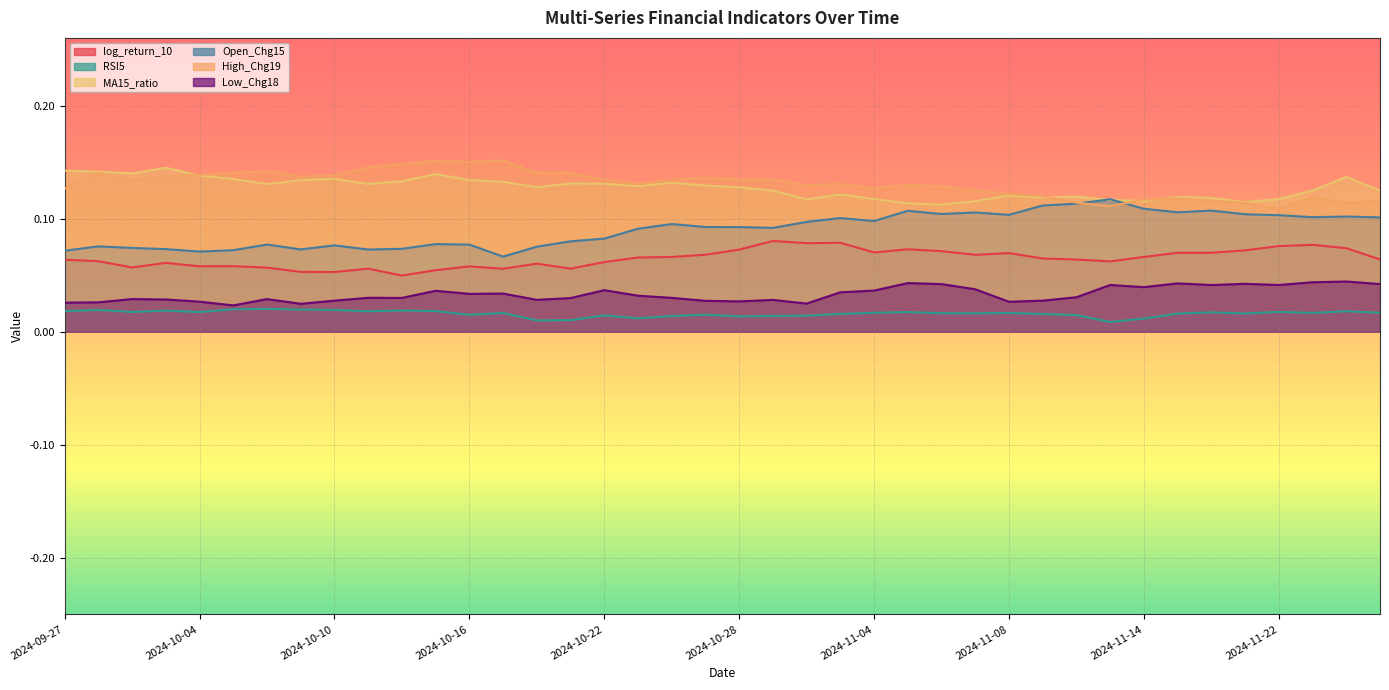

What are all the series names shown in the legend?

log_return_10, RSI5, MA15_ratio, Open_Chg15, High_Chg19, Low_Chg18